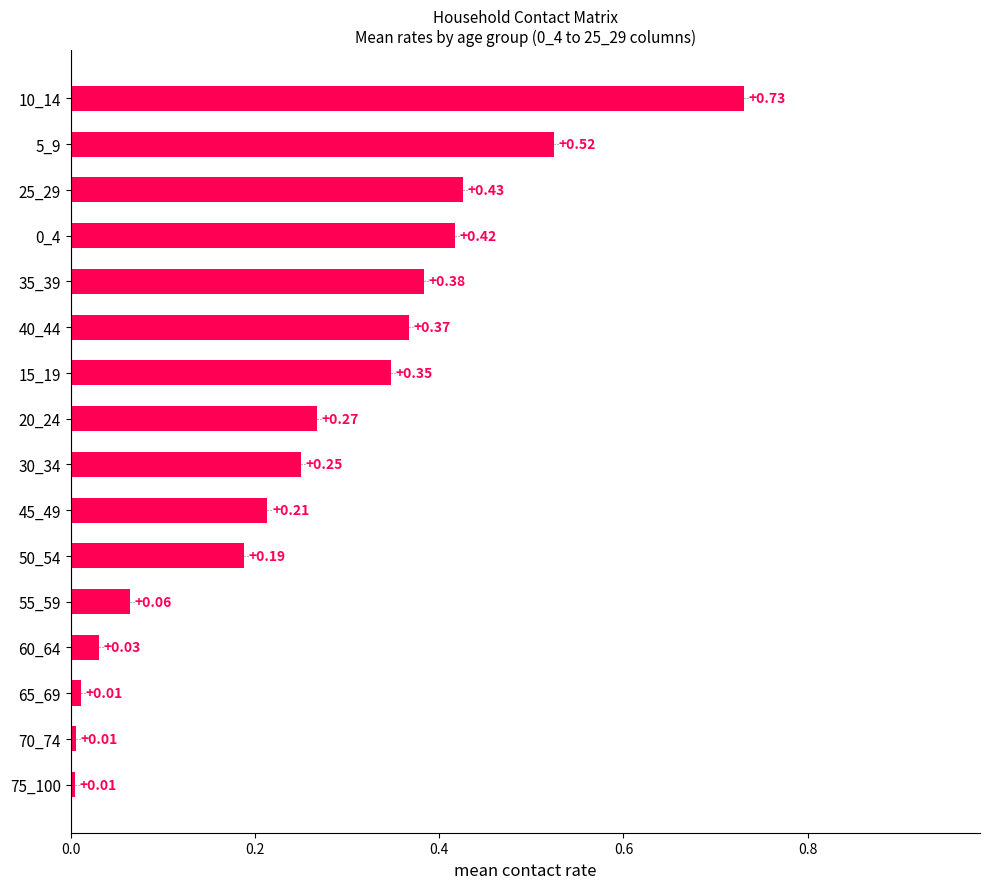

What is the change in value from 50_54 to 40_44?

+0.2